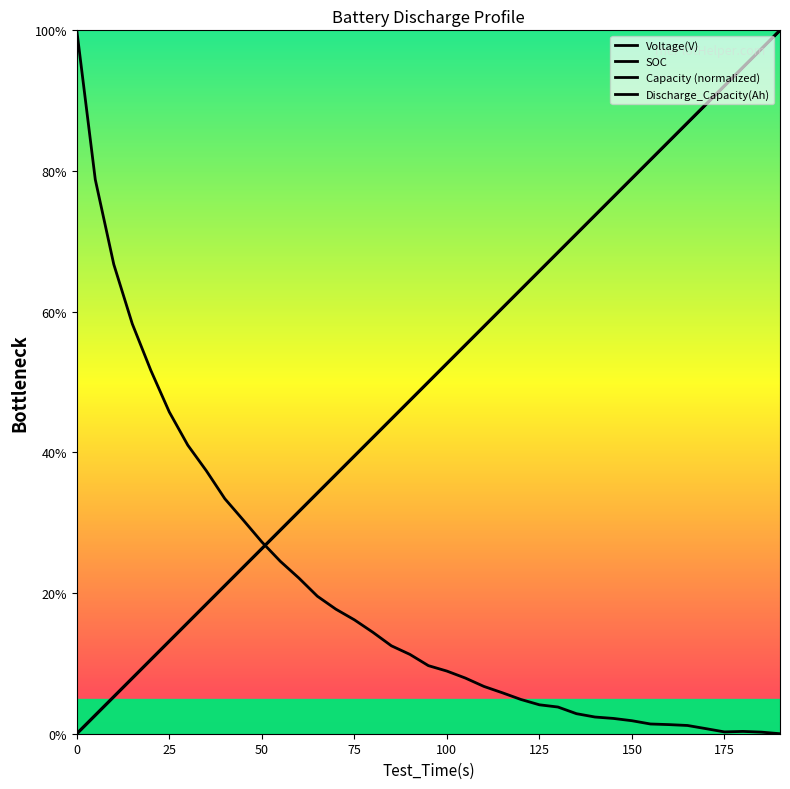

True or false: Voltage(V) has a value of 8.1 at 23.

False